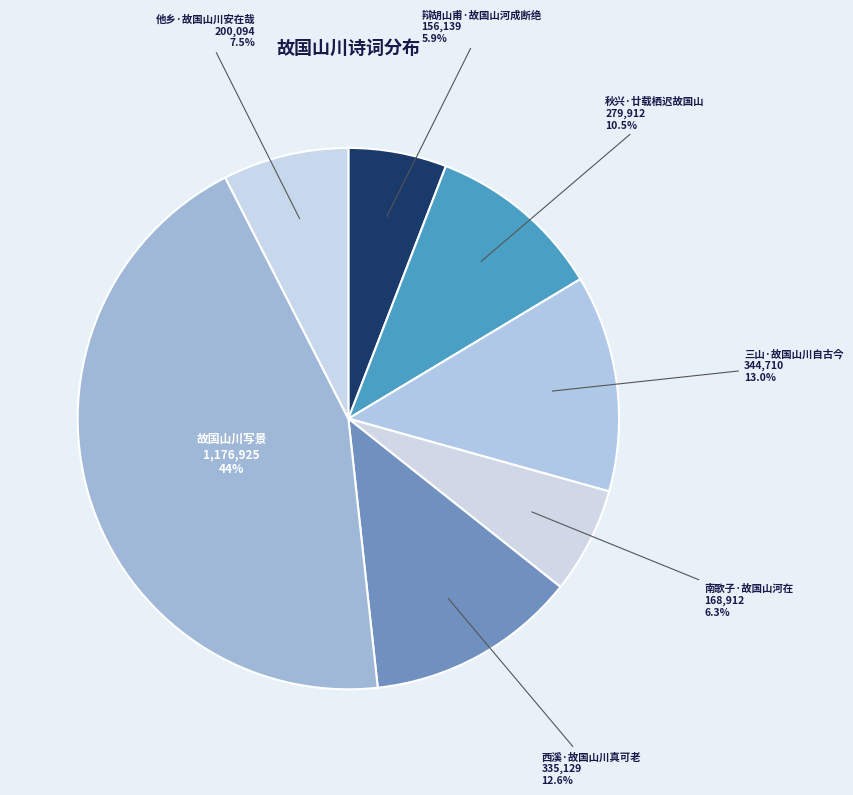

Which category has the smallest portion of the pie?

辩胡山甫·故国山河成断绝